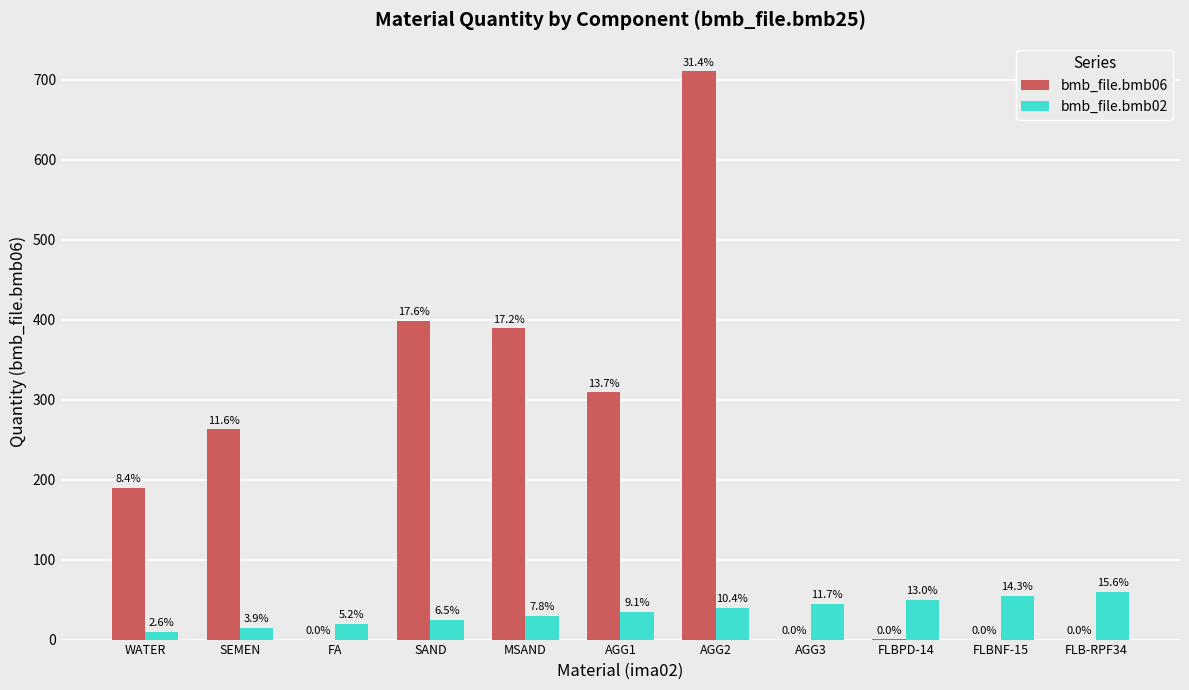

What are all the series names shown in the legend?

bmb_file.bmb06, bmb_file.bmb02